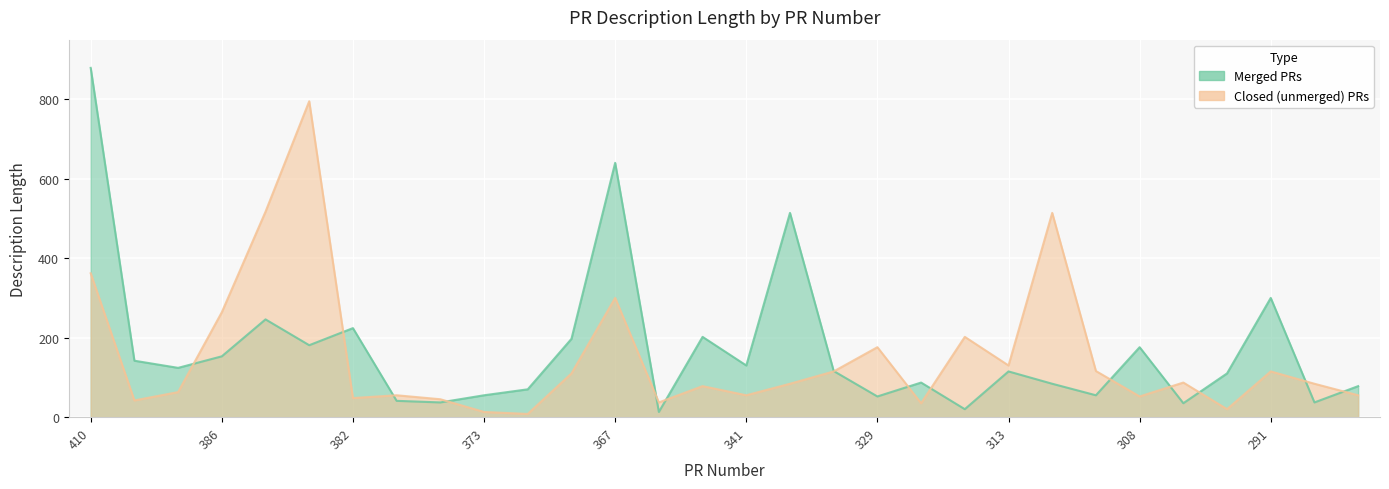

True or false: Merged PRs has a value of 134 at 264.

False